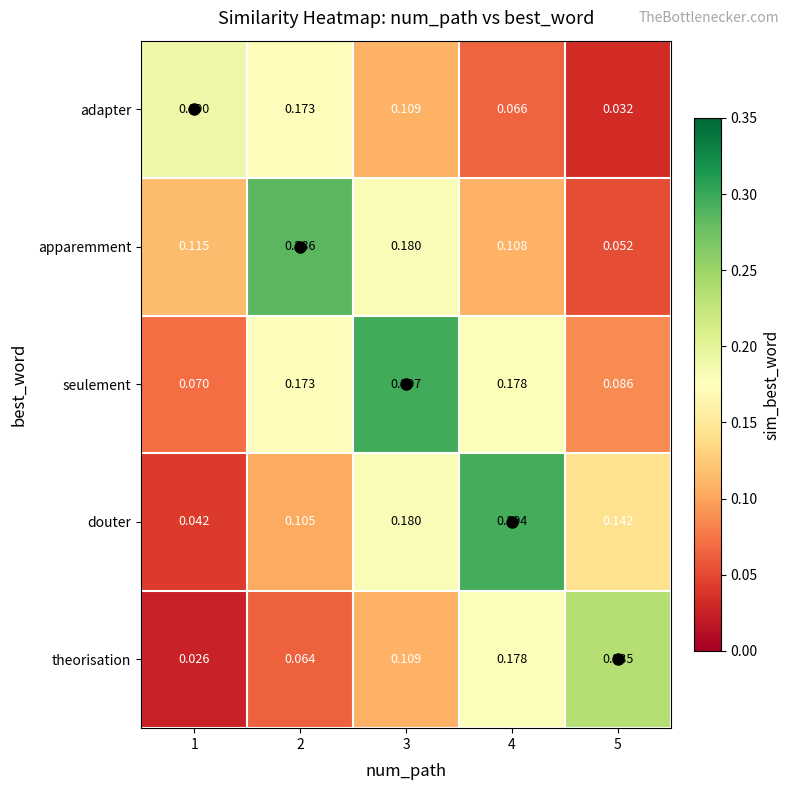

Which series changed the most between 2 and 3?

seulement